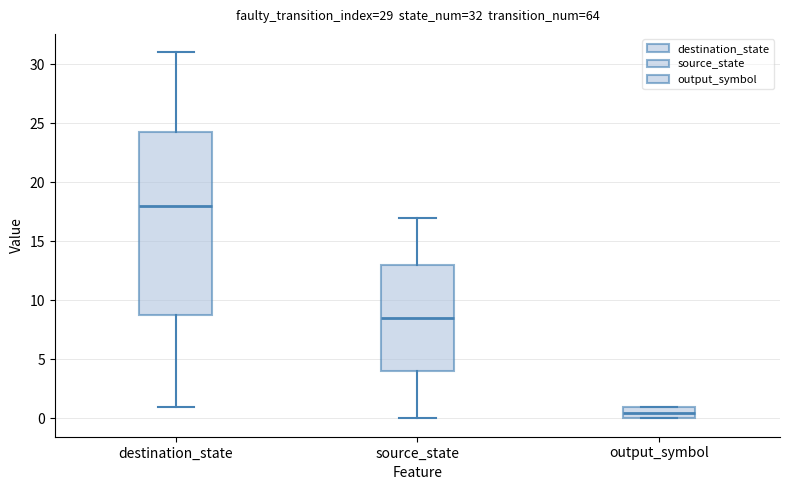

Comparing the boxes themselves (not the whiskers), which one is the tallest?

destination_state